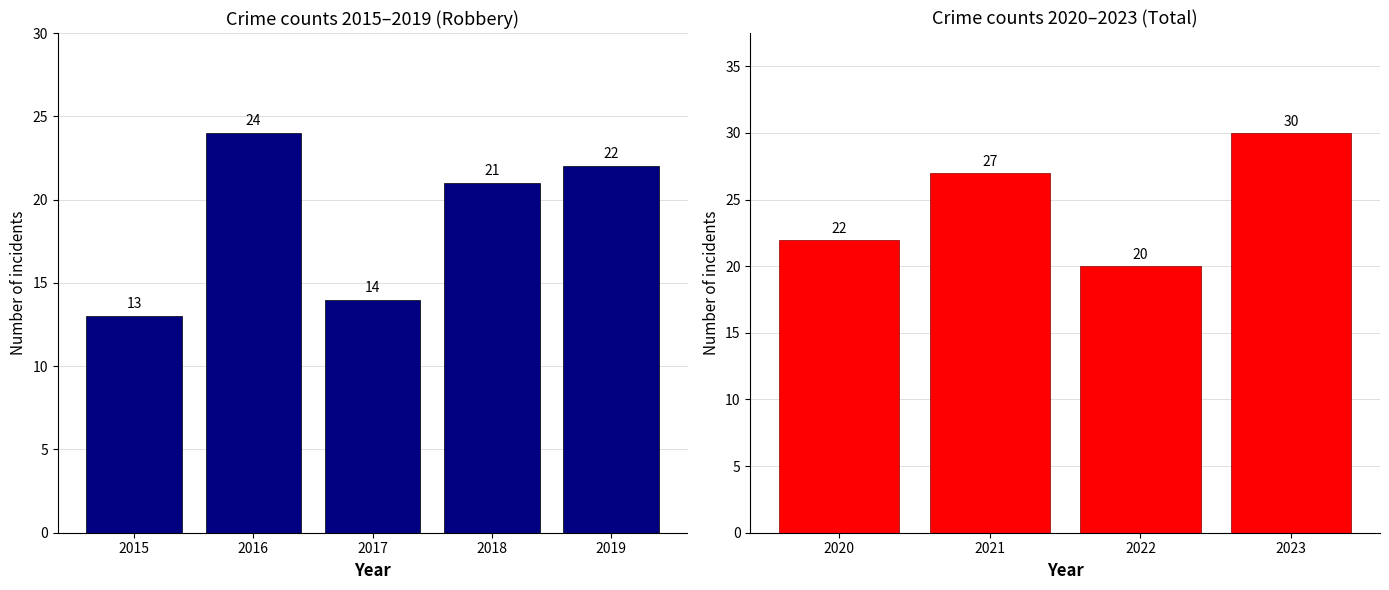

Between 2015 and 2022, which series saw the biggest shift?

Total